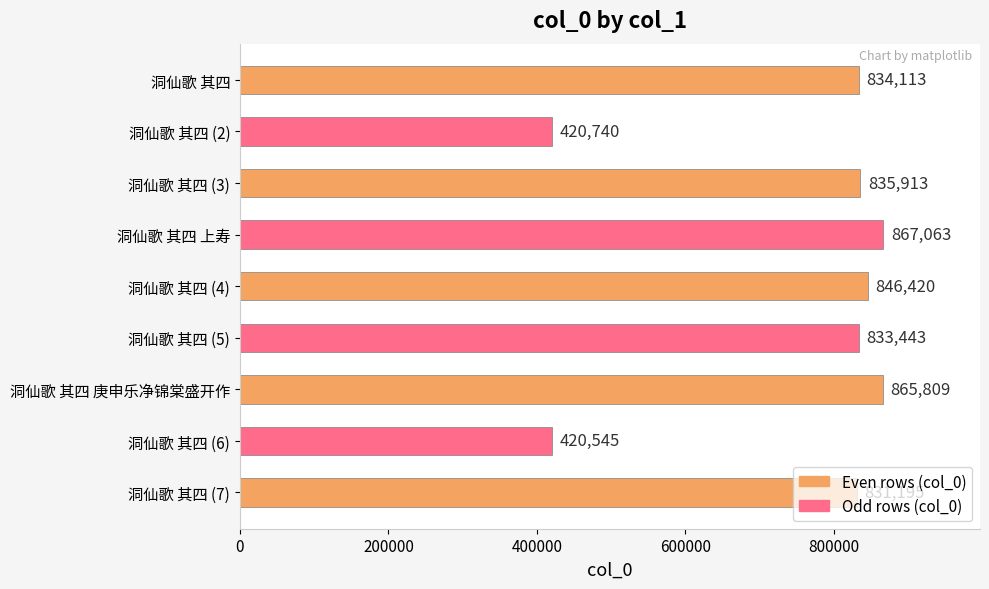

What is the average value?

750582